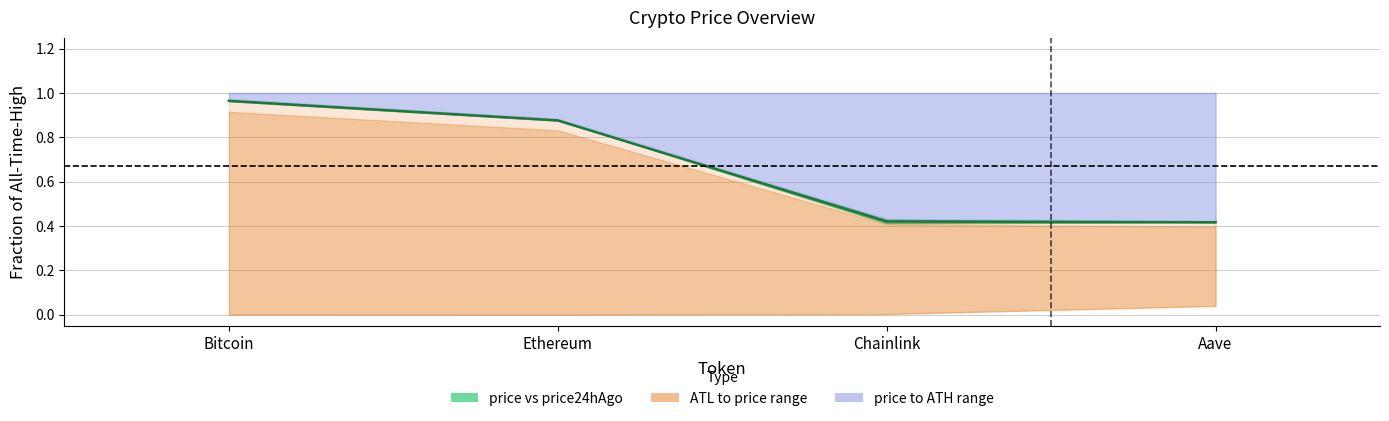

Between Aave and Ethereum, which is larger?

Ethereum